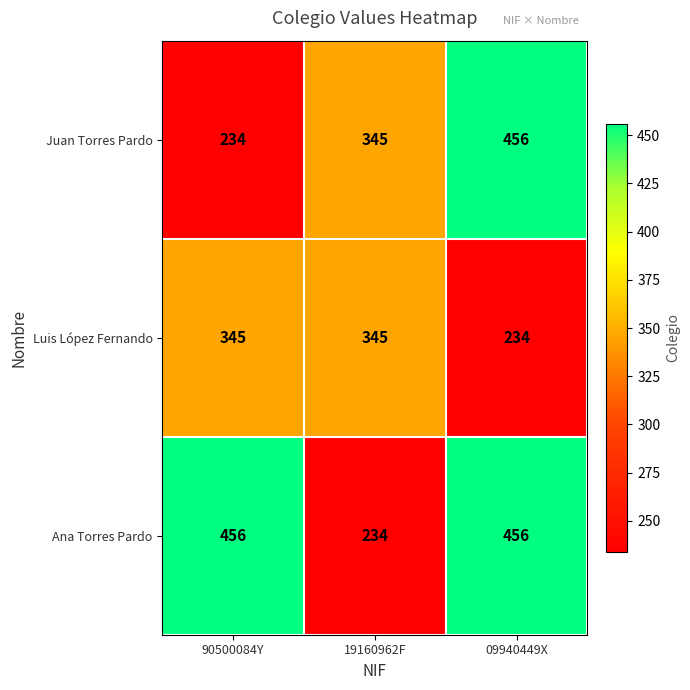

The value of Luis López Fernando at 90500084Y is 345. True or false?

True